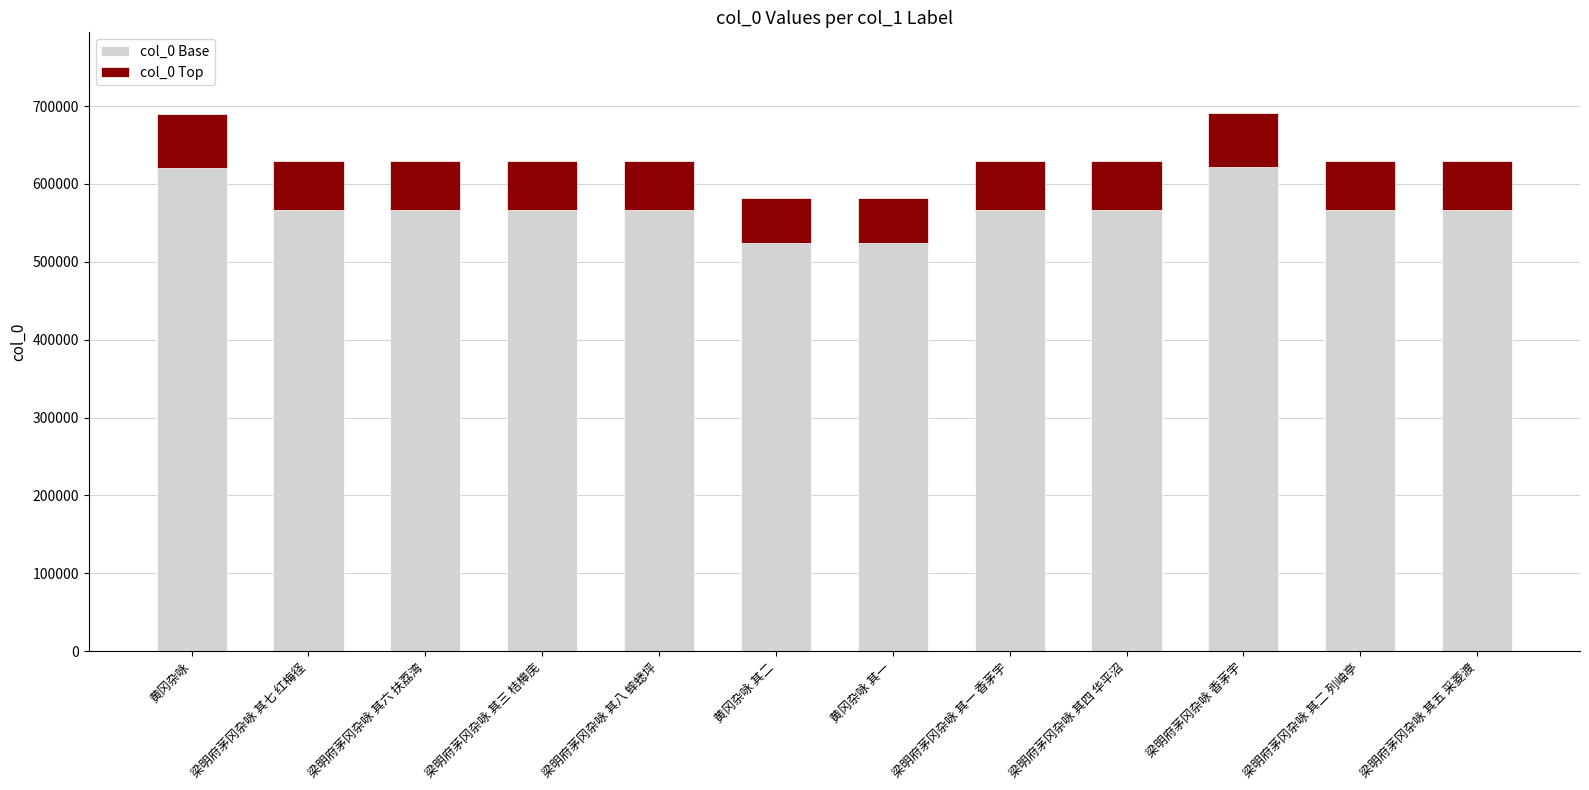

What is the total value across all series at 梁明府茅冈杂咏 其四 华平沼?

628823.0